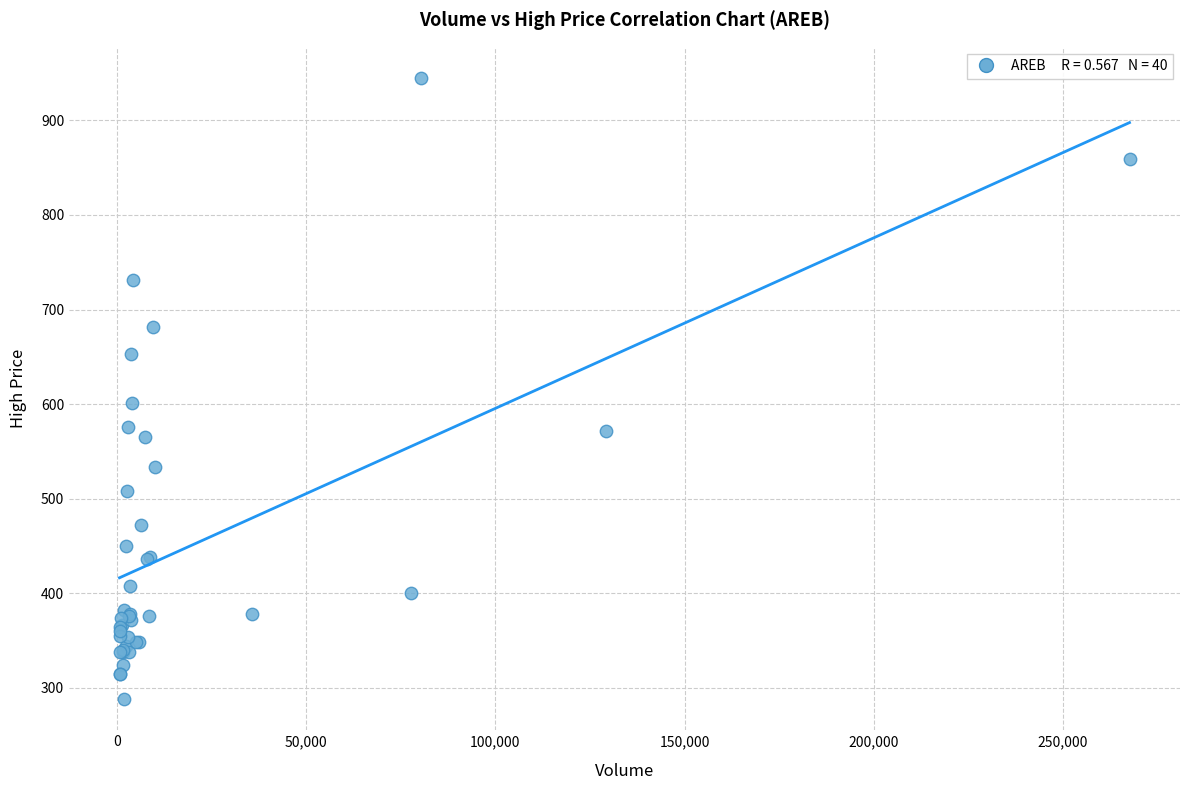

What Y value in the scatter plot is closest to 616?

600.8